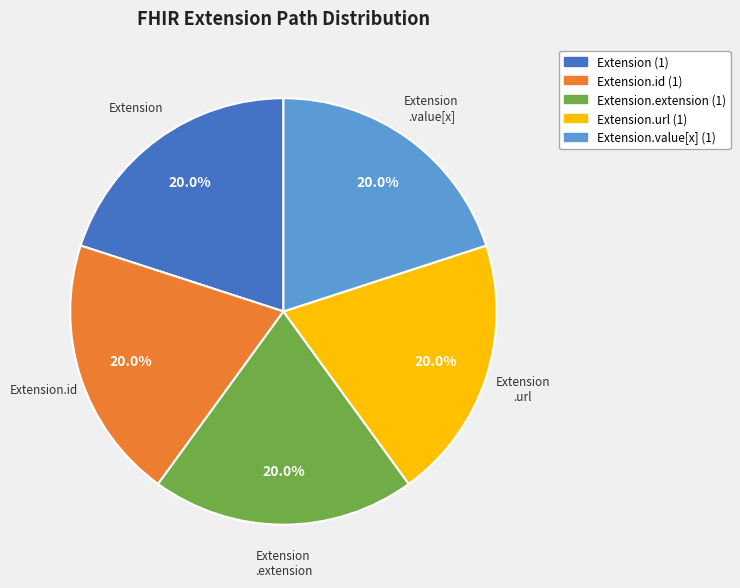

Is there any slice that represents more than half of the pie?

No